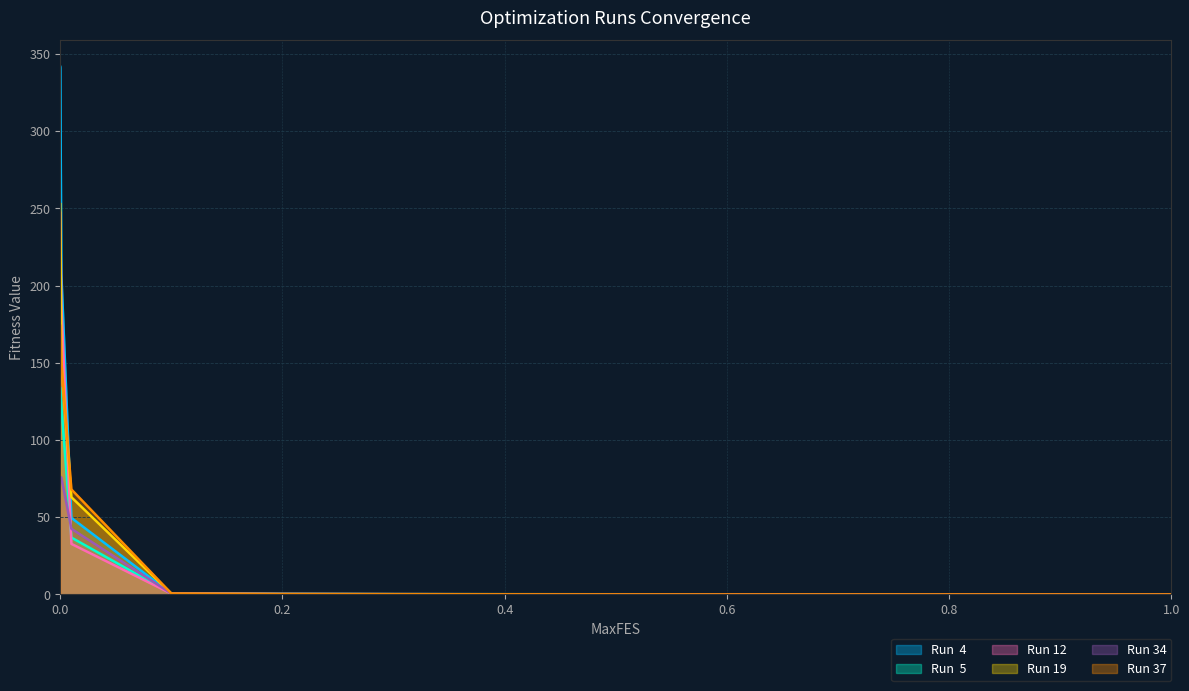

How many times do Run  5 and Run 34 cross each other?

5